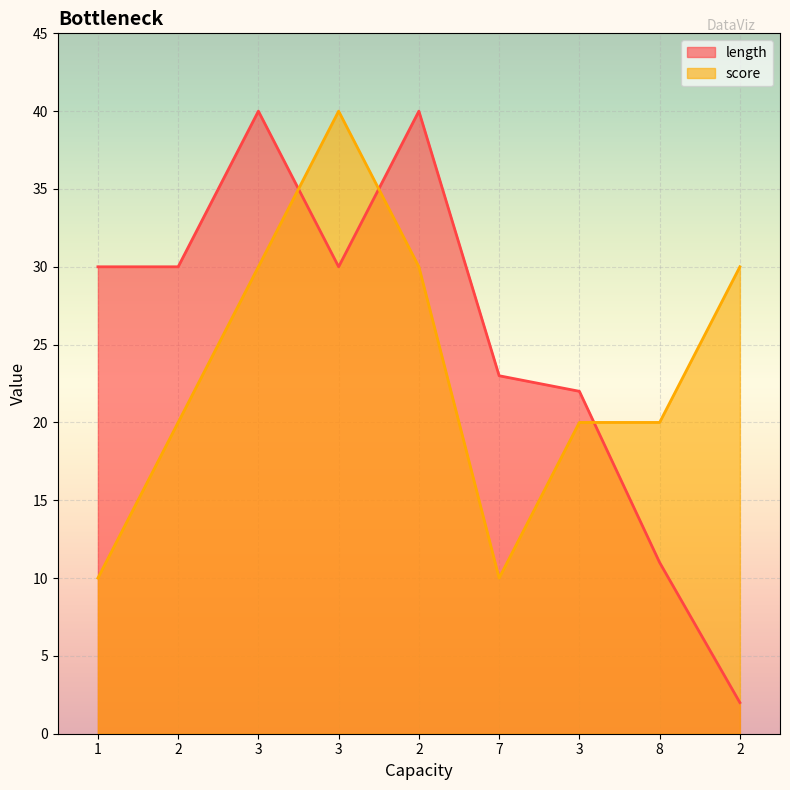

Rank the series at 3 from highest to lowest value.

length, score